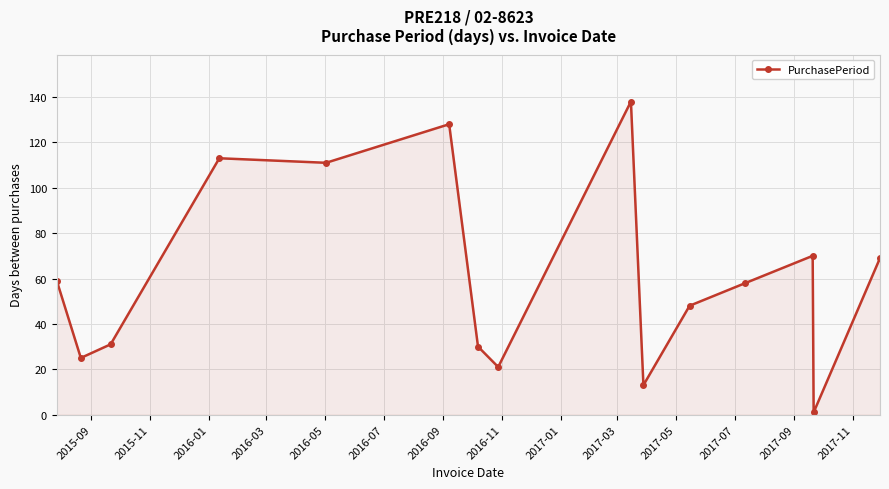

Reading left to right, transcribe all the data shown in this chart.

59	25	31	113	111	128	30	21	138	13	48	58	70	1	69